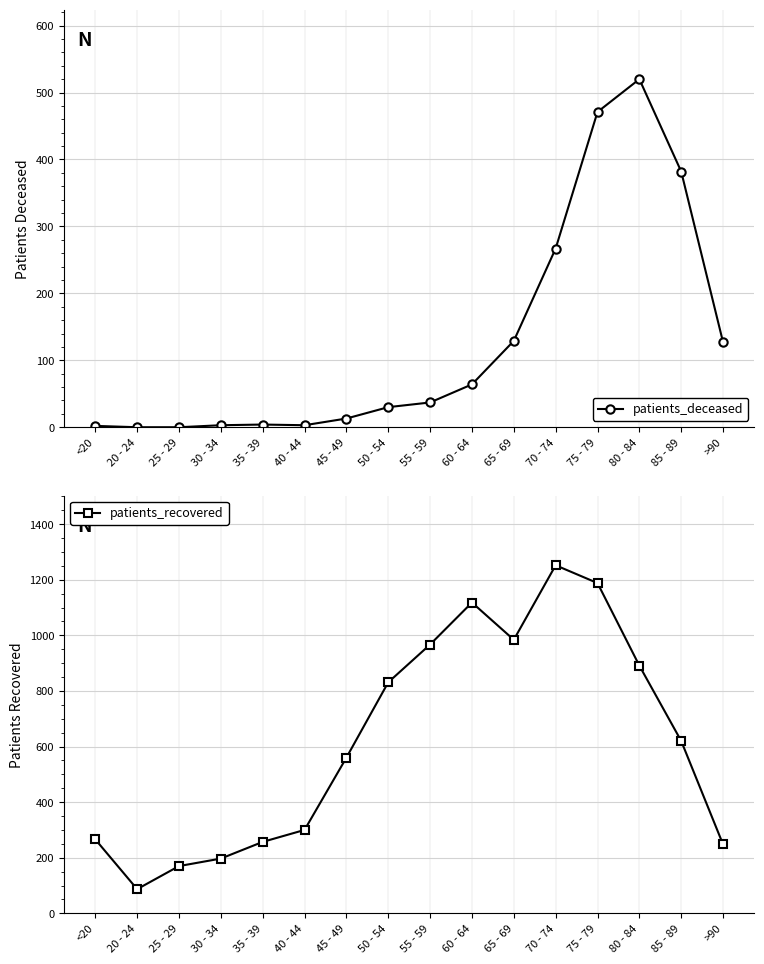

What are all the series names shown in the legend?

patients_deceased, patients_recovered